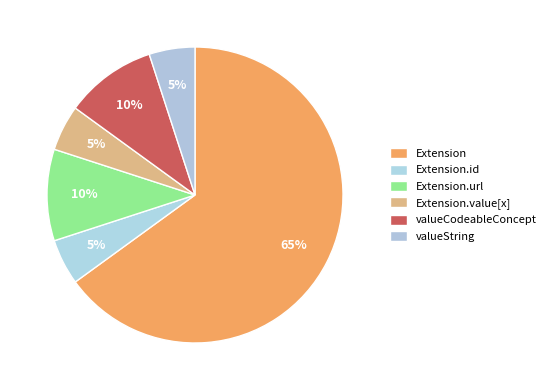

Is Extension.value[x] the majority of the pie?

No